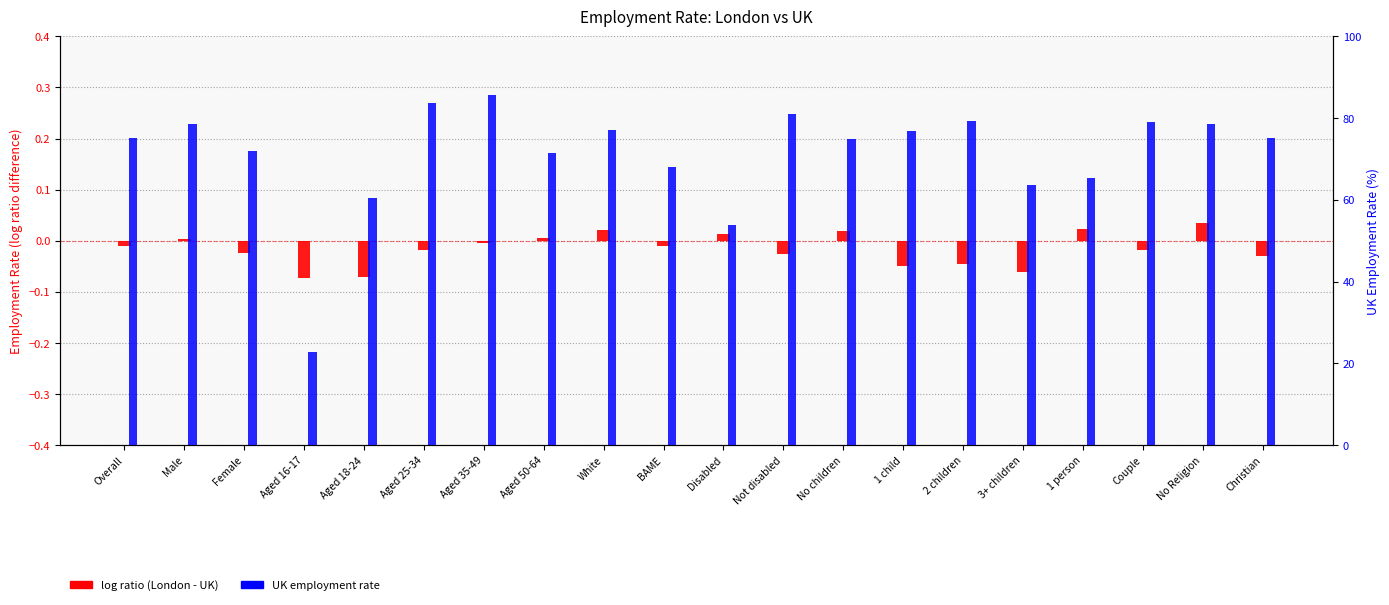

How many bars are there in each group?

2